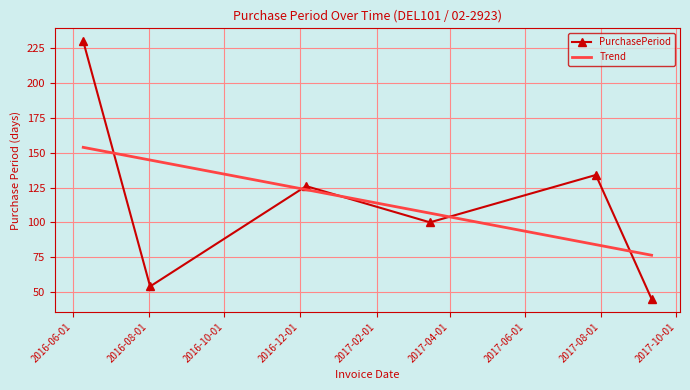

What is the highest value of the Trend series?

153.8